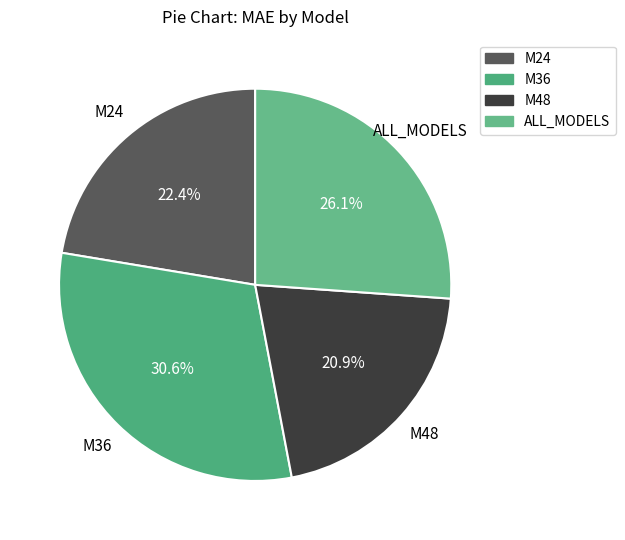

Which category has the smallest portion of the pie?

M48